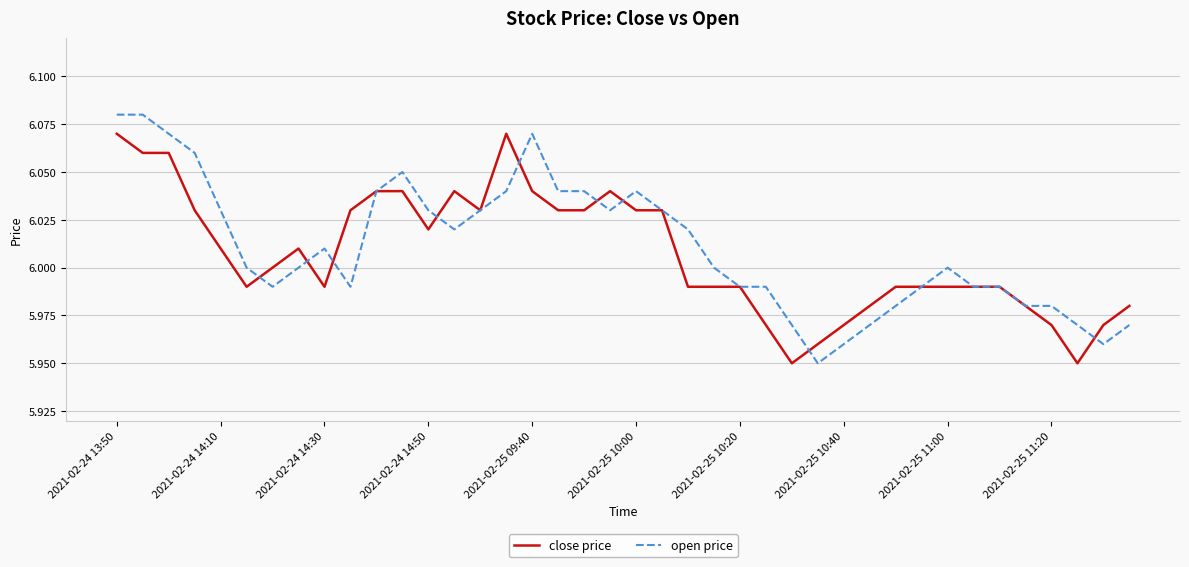

Rank the series by their maximum value, from highest to lowest.

open price, close price